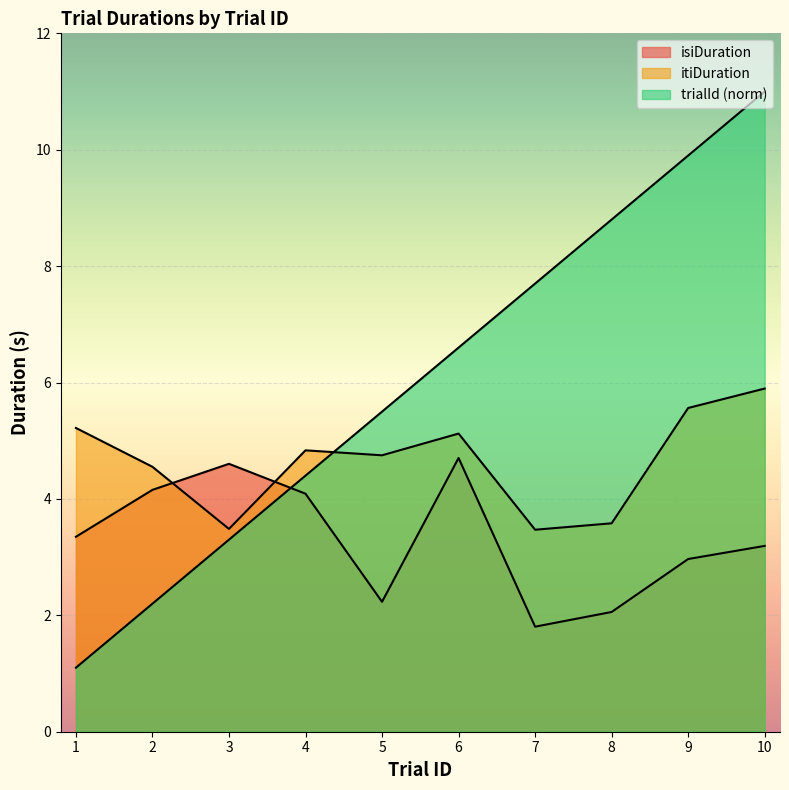

Which series has the largest range (max minus min)?

trialId